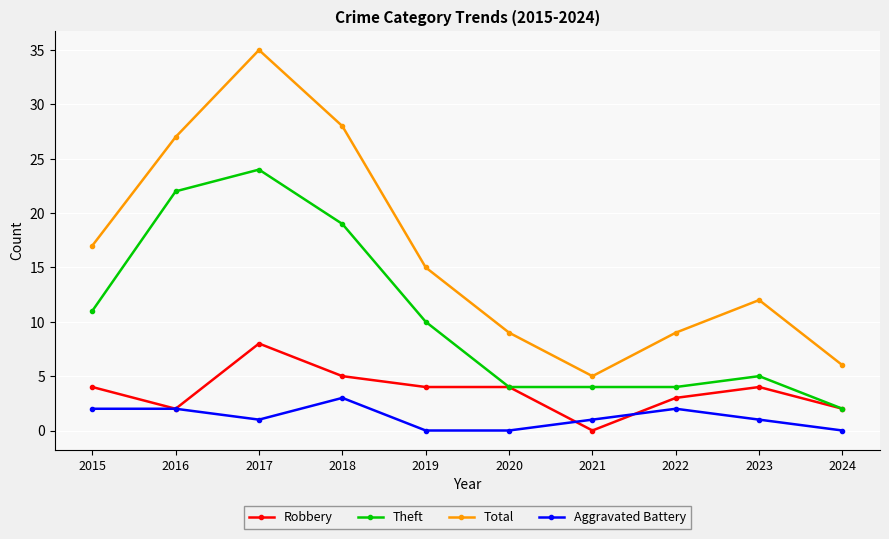

True or false: Robbery has a value of 4 at 2023.

True